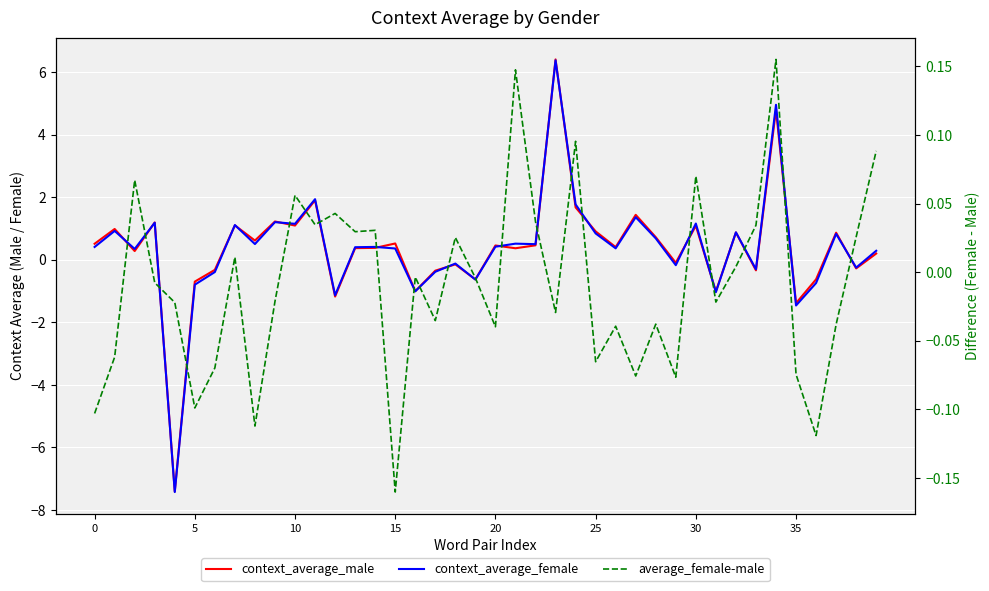

Reading right to left, extract all data points from this chart.

context_average_male: 0.2	-0.3	0.9	-0.6	-1.4	4.8	-0.3	0.9	-1.0	1.1	-0.1	0.7	1.4	0.4	0.9	1.7	6.4	0.5	0.4	0.5	-0.6	-0.1	-0.3	-1.0	0.5	0.4	0.4	-1.2	1.9	1.1	1.2	0.6	1.1	-0.3	-0.7	-7.4	1.2	0.3	1.0	0.5
context_average_female: 0.3	-0.2	0.8	-0.7	-1.5	5.0	-0.3	0.9	-1.0	1.2	-0.2	0.7	1.4	0.4	0.8	1.8	6.4	0.5	0.5	0.4	-0.6	-0.1	-0.4	-1.0	0.4	0.4	0.4	-1.1	1.9	1.2	1.2	0.5	1.1	-0.4	-0.8	-7.4	1.2	0.3	0.9	0.4
average_female-male: 0.1	0.0	-0.0	-0.1	-0.1	0.2	0.0	0.0	-0.0	0.1	-0.1	-0.0	-0.1	-0.0	-0.1	0.1	-0.0	0.0	0.1	-0.0	-0.0	0.0	-0.0	-0.0	-0.2	0.0	0.0	0.0	0.0	0.1	-0.0	-0.1	0.0	-0.1	-0.1	-0.0	-0.0	0.1	-0.1	-0.1